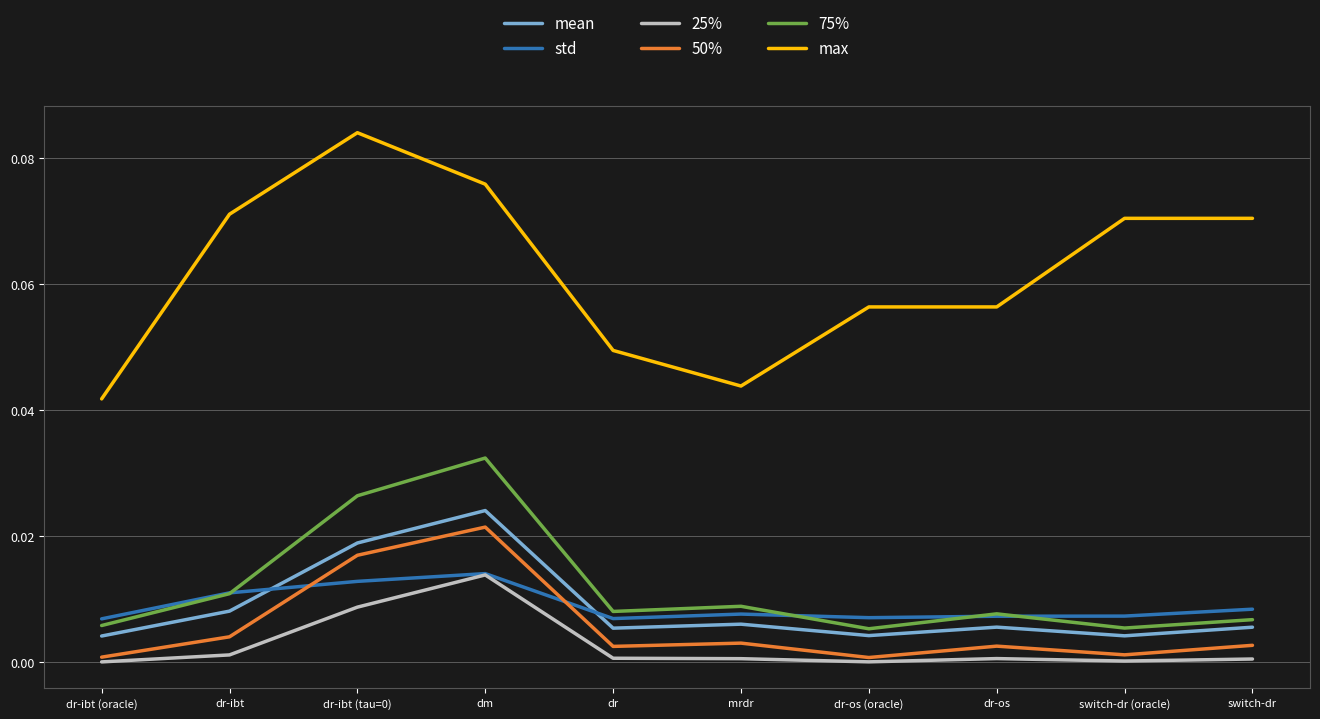

What are all the series names shown in the legend?

mean, std, 25%, 50%, 75%, max